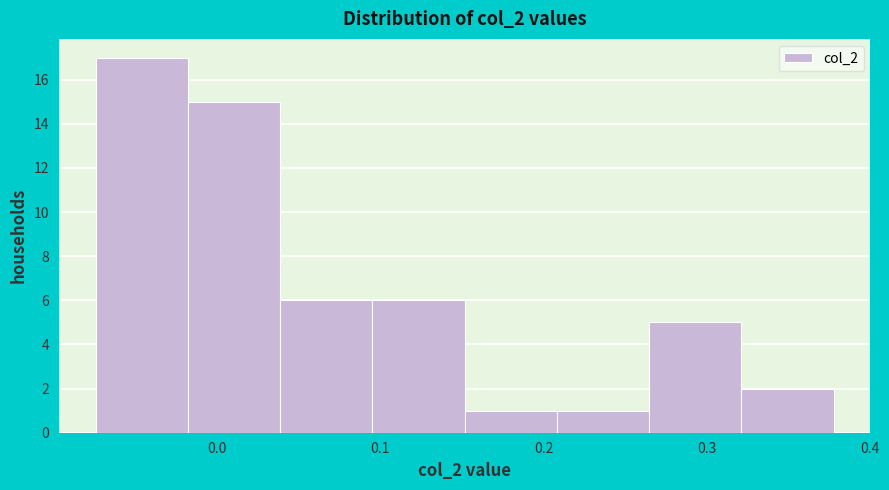

Which range on the x-axis has the tallest bar?

-0.07 to -0.02